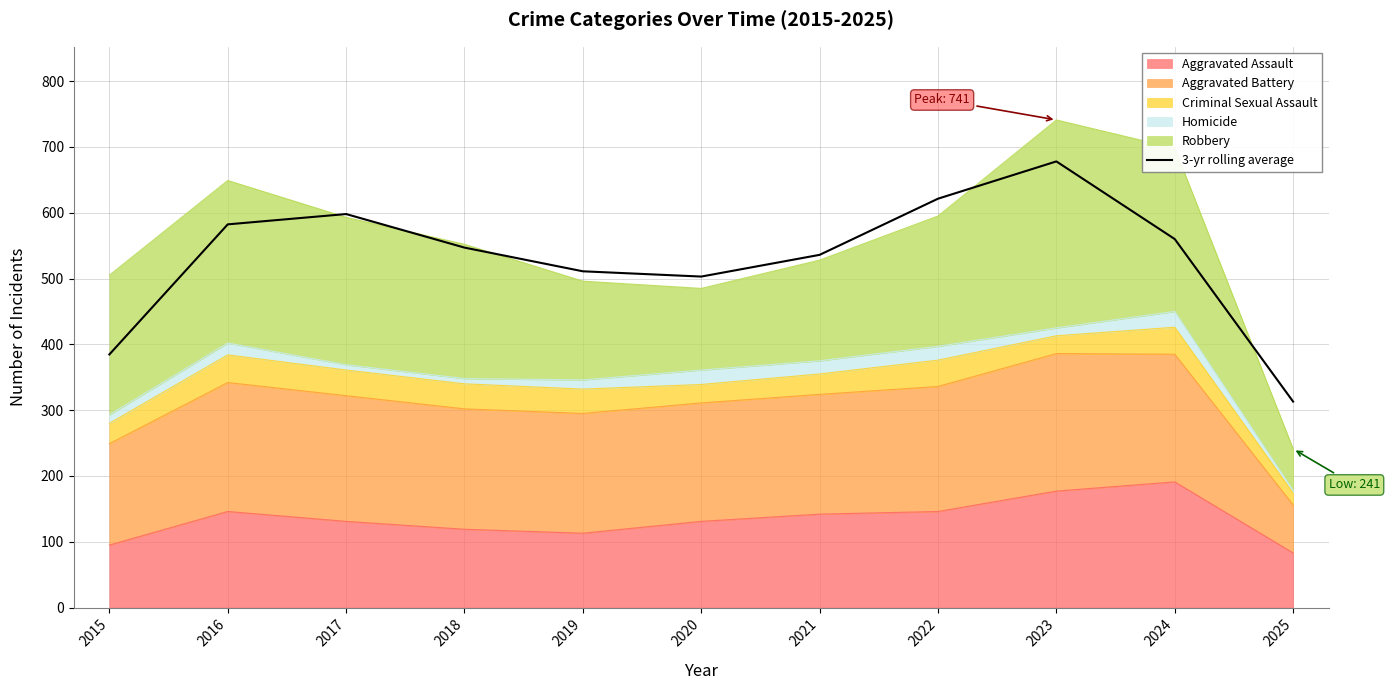

Reading left to right, what are all the values shown in this chart?

2015=384.7	2016=582.3	2017=598.0	2018=547.0	2019=511.0	2020=503.0	2021=536.0	2022=621.3	2023=678.0	2024=560.0	2025=313.0